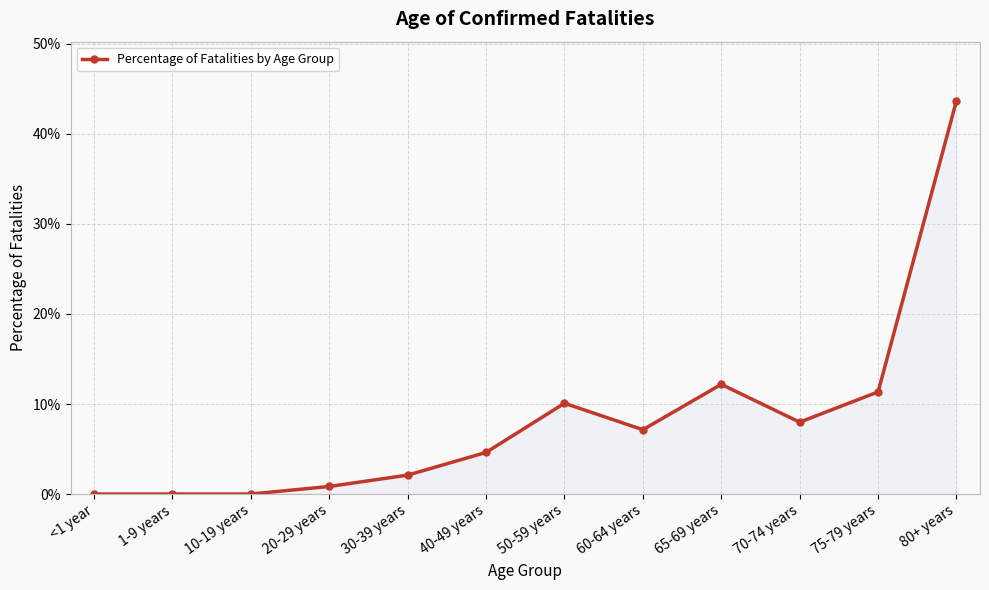

What position from the right is 50-59 years?

6